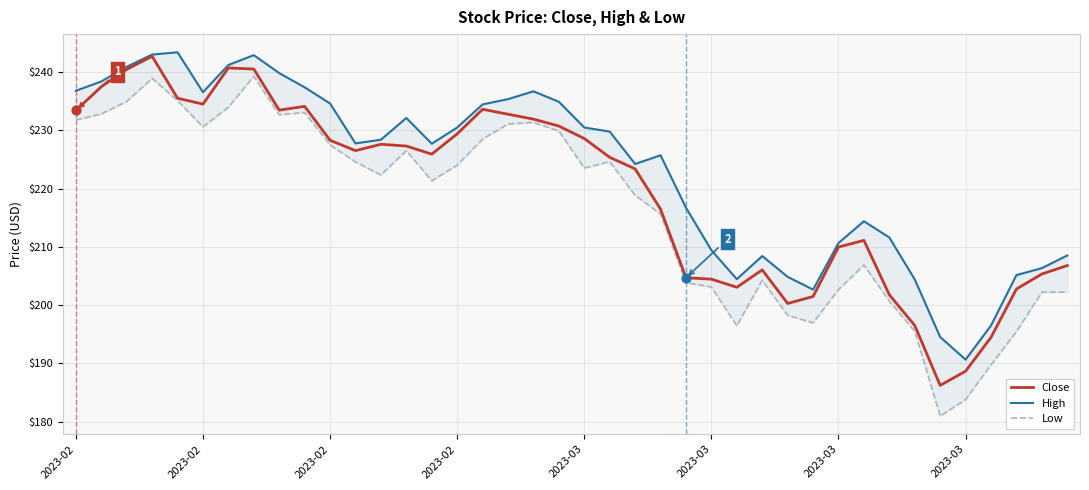

Which series contains the highest Y value?

High